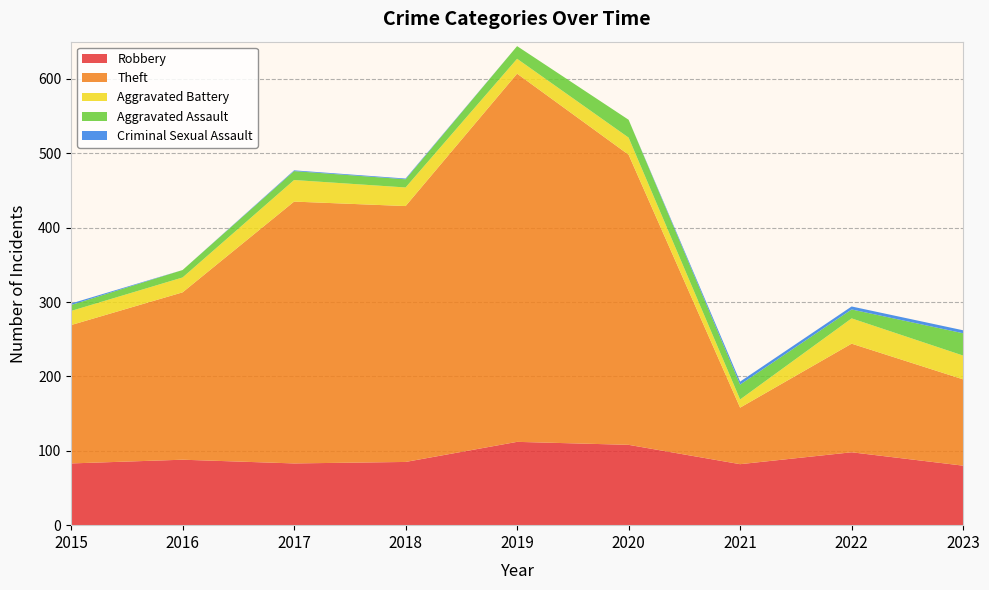

Reading left to right, extract all data points from this chart.

Robbery: 2015=83	2016=88	2017=83	2018=85	2019=112	2020=108	2021=82	2022=98	2023=80
Theft: 2015=186	2016=225	2017=352	2018=344	2019=495	2020=390	2021=76	2022=146	2023=116
Aggravated Battery: 2015=19	2016=20	2017=29	2018=25	2019=20	2020=23	2021=11	2022=34	2023=32
Aggravated Assault: 2015=8	2016=10	2017=12	2018=11	2019=17	2020=24	2021=20	2022=12	2023=30
Criminal Sexual Assault: 2015=2	2016=0	2017=1	2018=1	2019=0	2020=0	2021=4	2022=4	2023=4